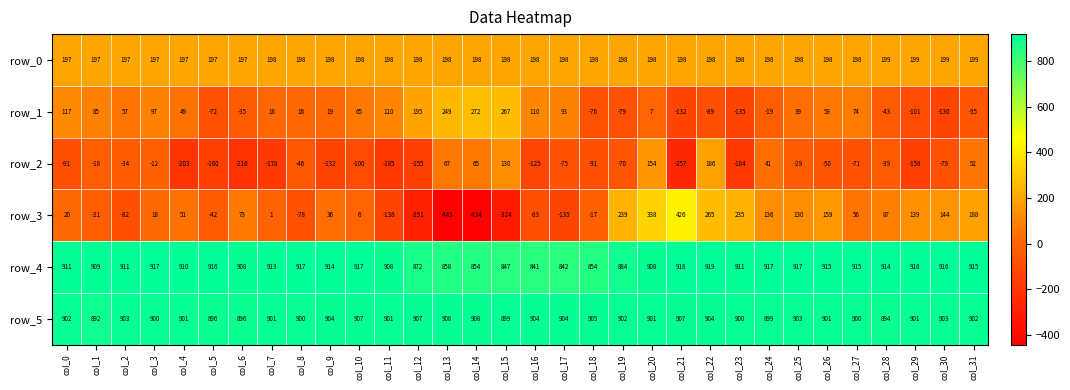

What is the spread (max minus min) of values at col_15?

1223